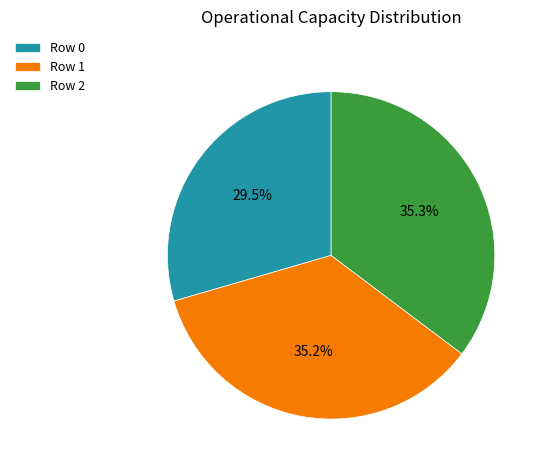

What is the ratio of the value at Row 0 to the value at Row 1?

0.8